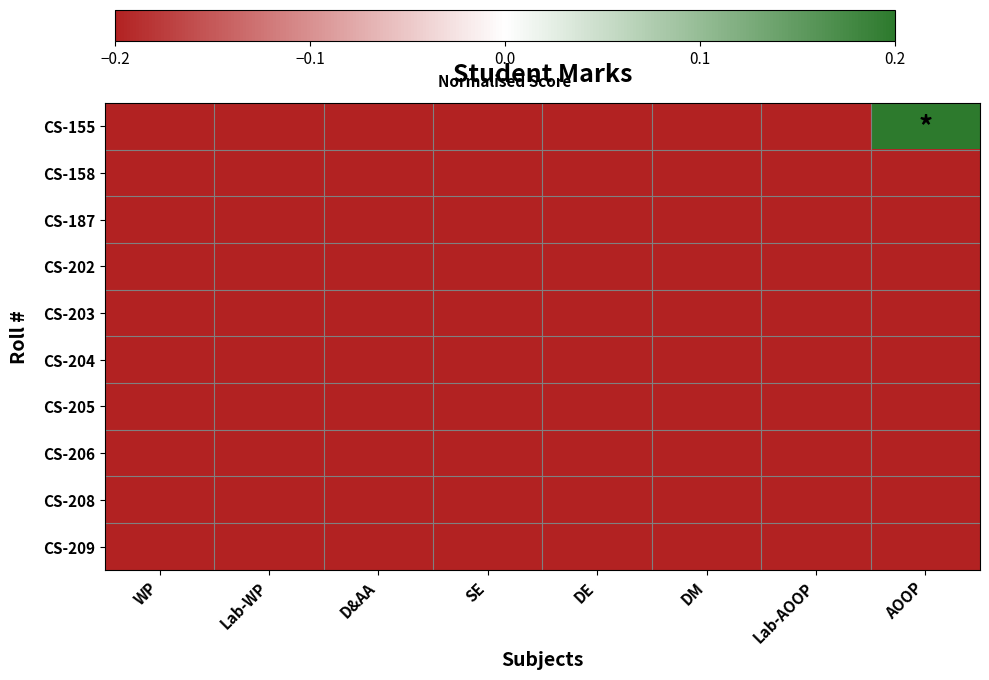

What is the smallest value displayed?

-0.2